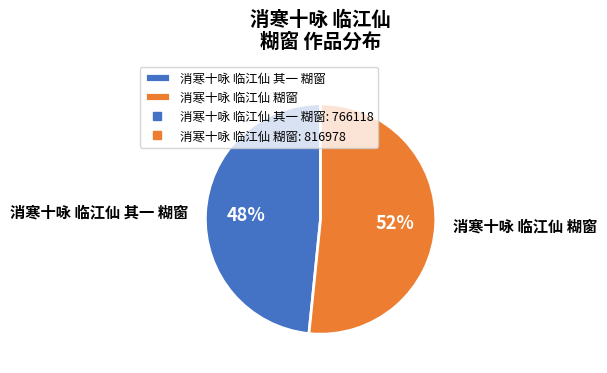

To the nearest percent, what portion does 消寒十咏 临江仙 其一 糊窗 represent?

48%